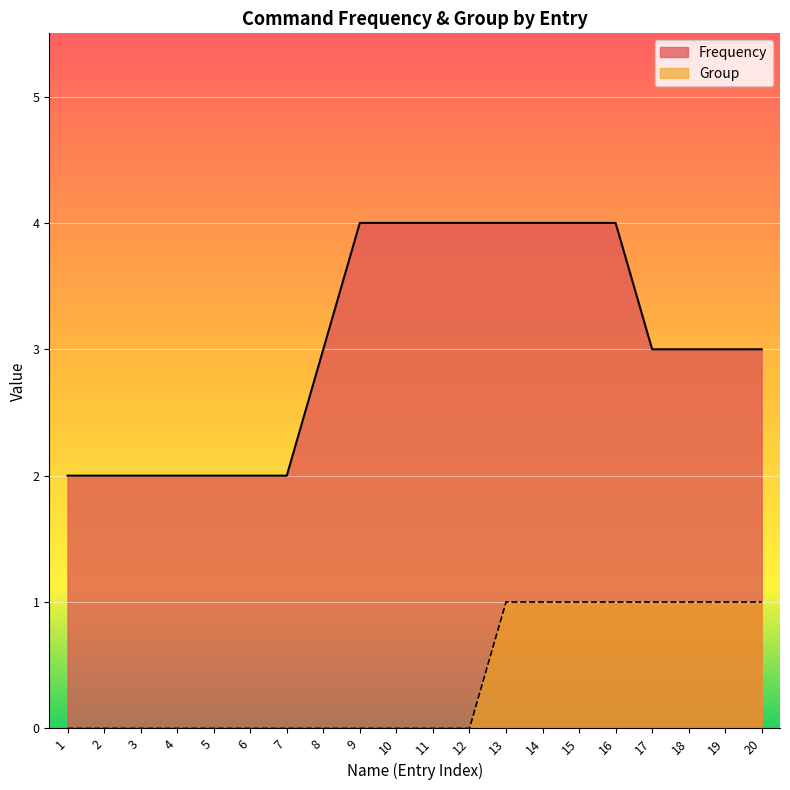

What is the total value across all series at 3?

2